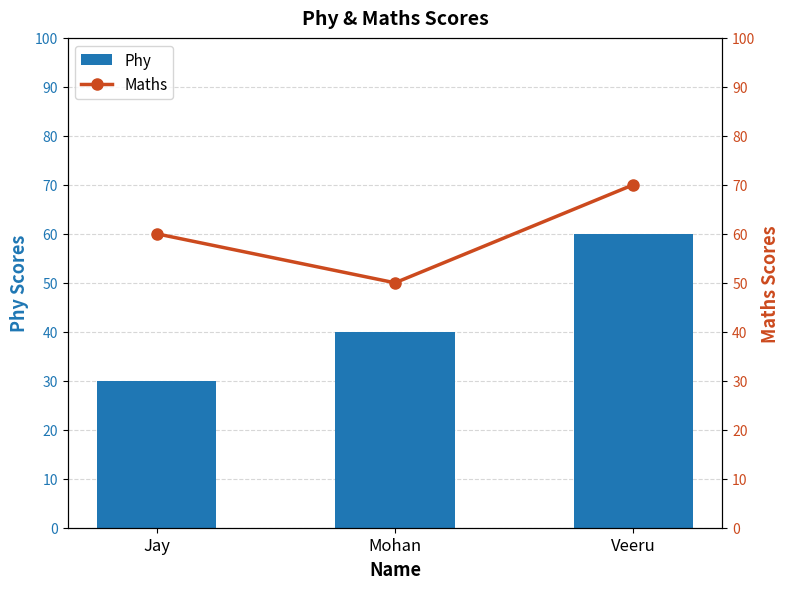

At how many categories does at least one series exceed 39?

3